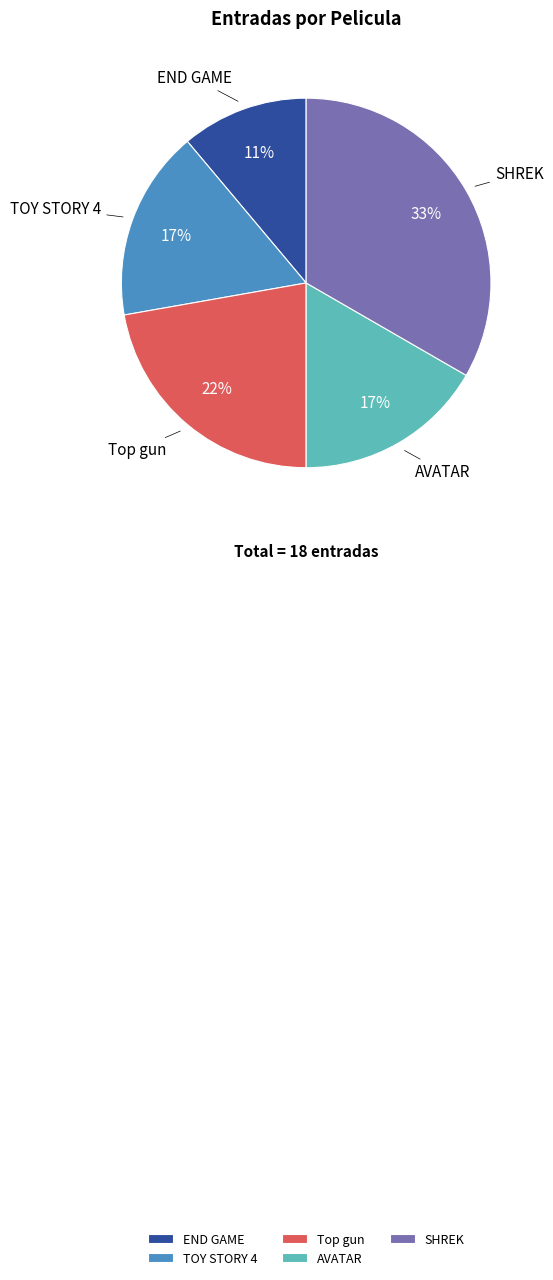

How many slices are in this pie chart?

5